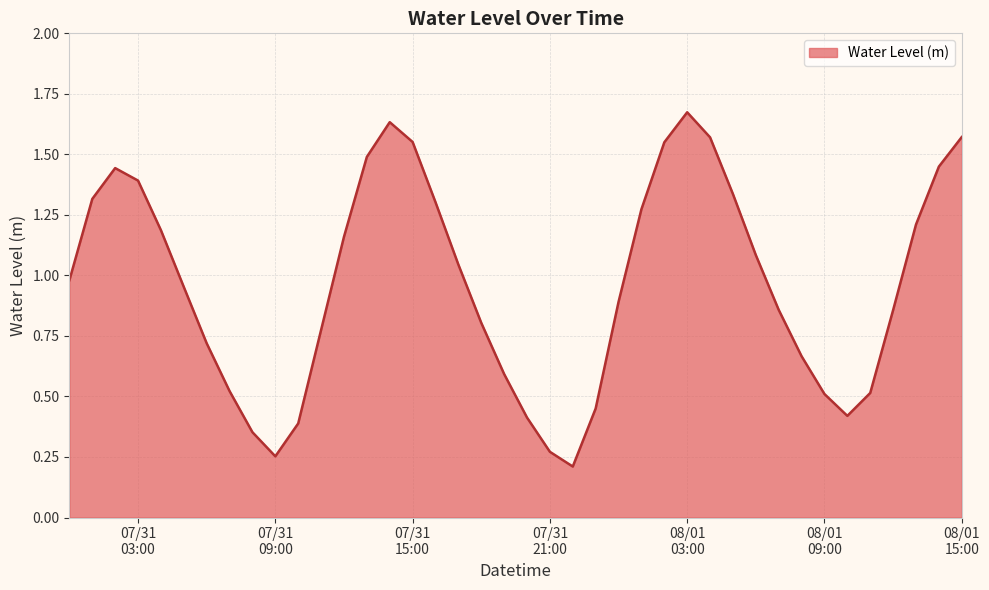

How many categories are shown in the chart?

40